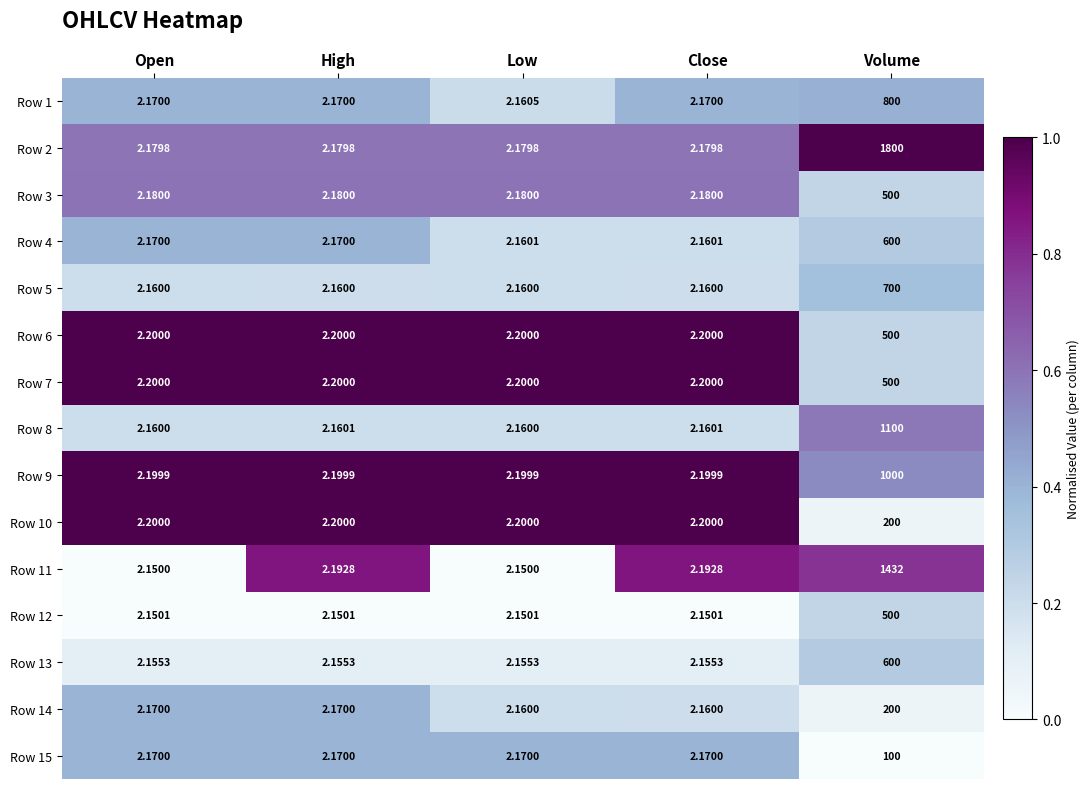

Is the value of Row 5 at Open greater than the value of Row 10 at Close?

No